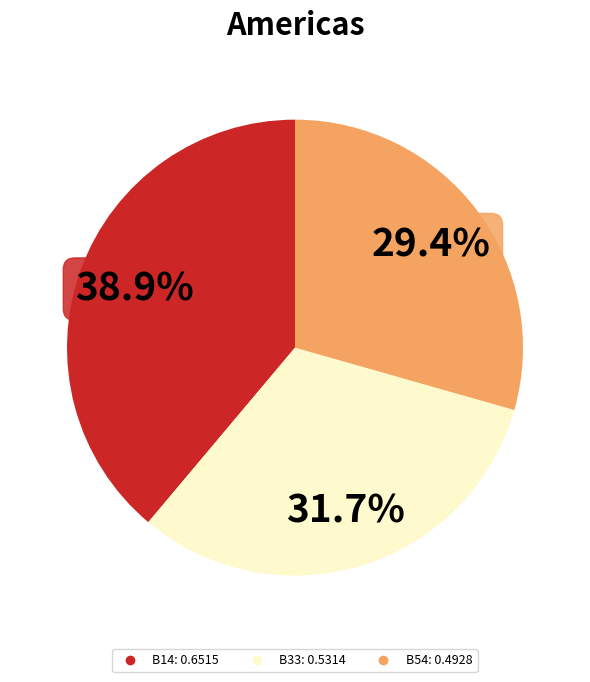

Is there any slice that represents more than half of the pie?

No